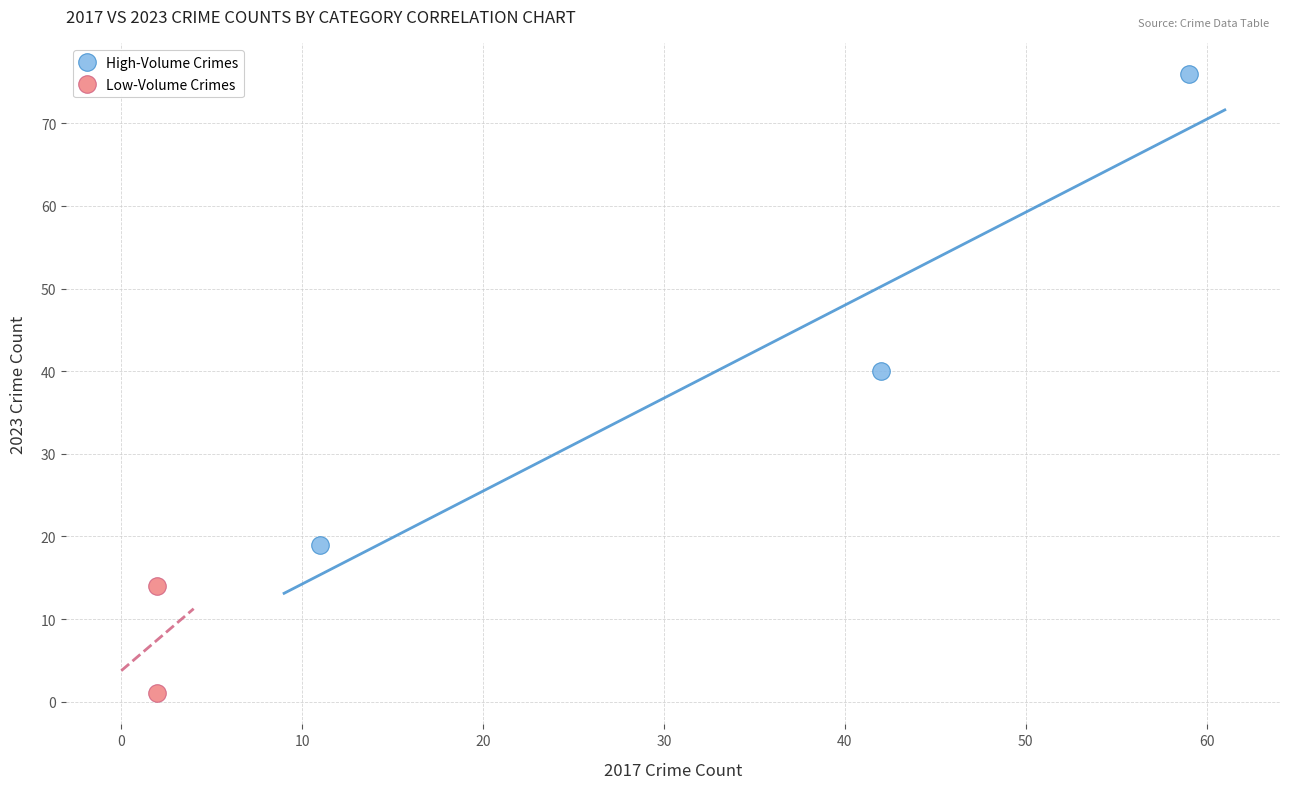

Which series has the widest spread of Y values?

High-Volume Crimes